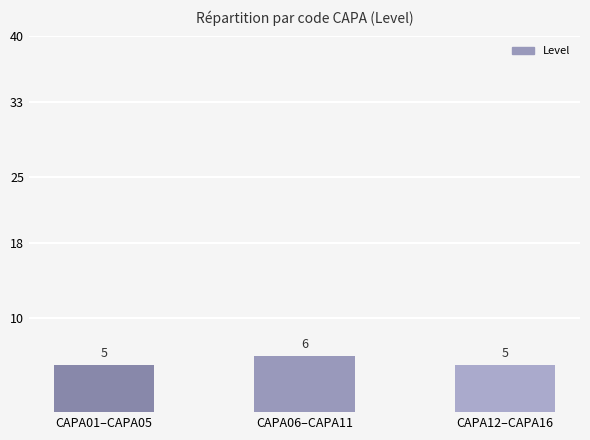

What is the change in value from CAPA06–CAPA11 to CAPA12–CAPA16?

-1